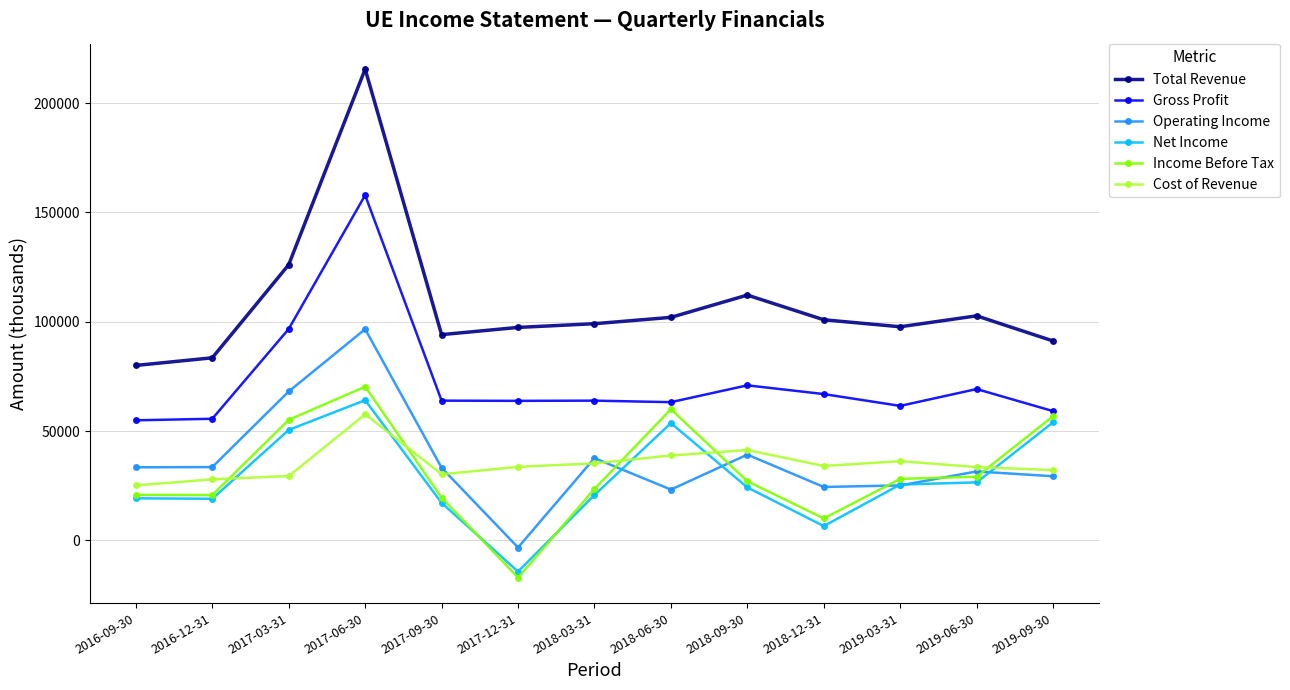

How many negative values does the Operating Income series have?

1